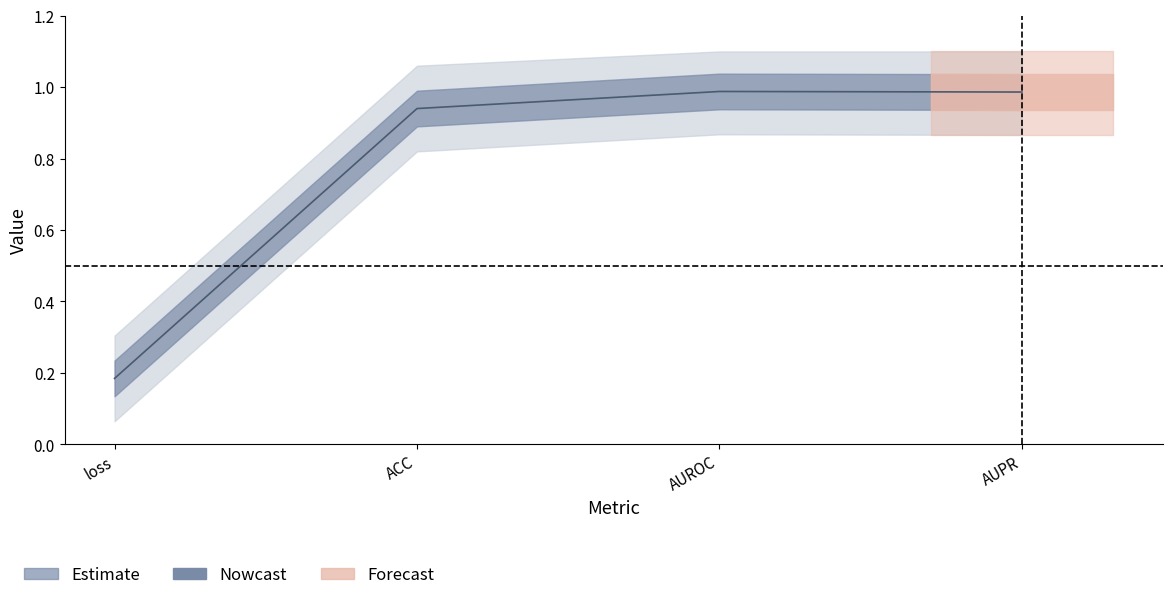

How many series are shown in this chart?

1